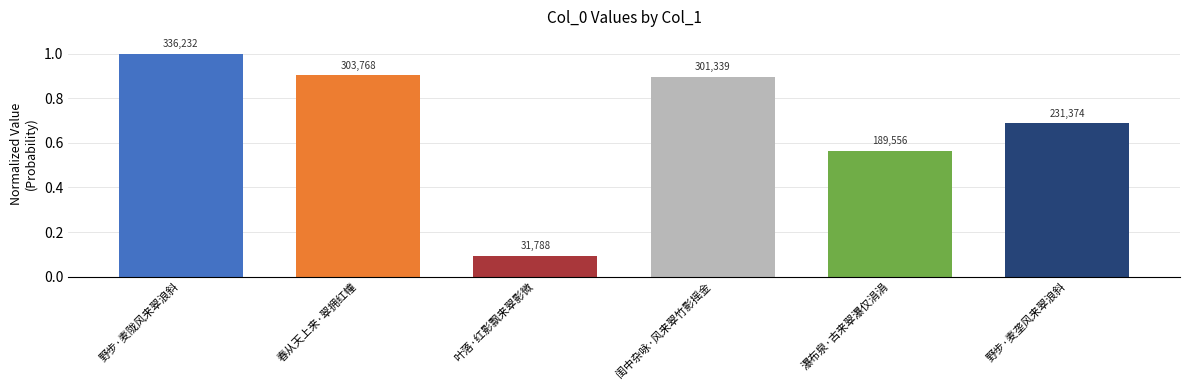

Does the chart contain any negative values?

No